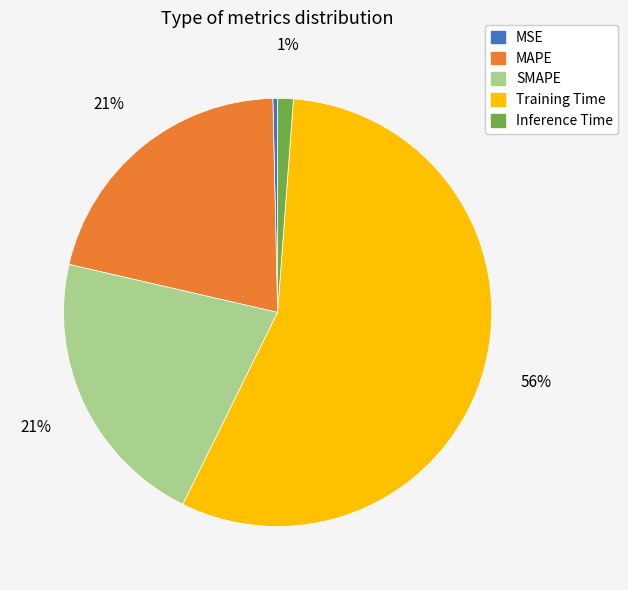

Is the sum of Inference Time and Training Time greater than half?

Yes